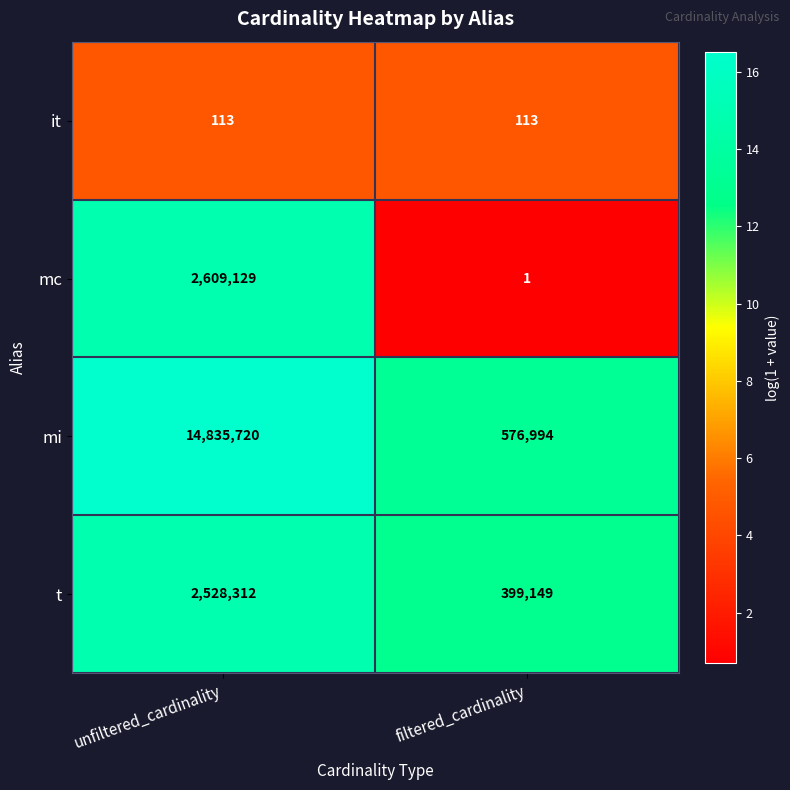

What is the total value across all series at unfiltered_cardinality?

19973274